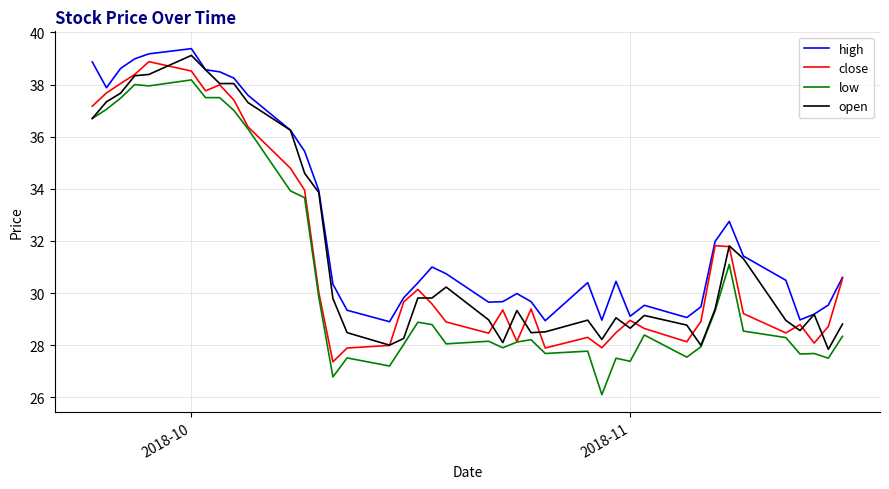

What is the maximum value for open?

39.1